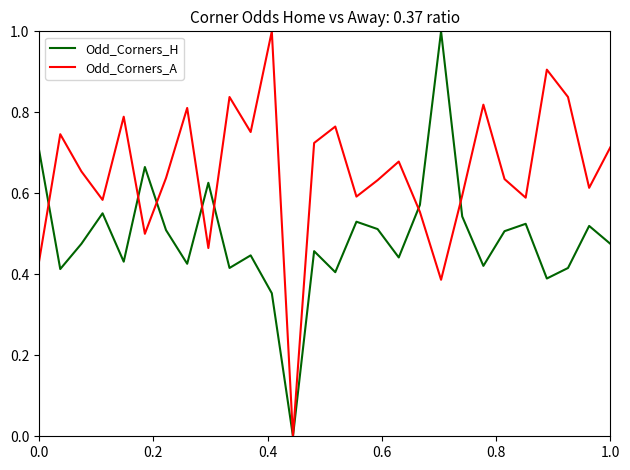

What is the maximum value for Odd_Corners_H?

1.0